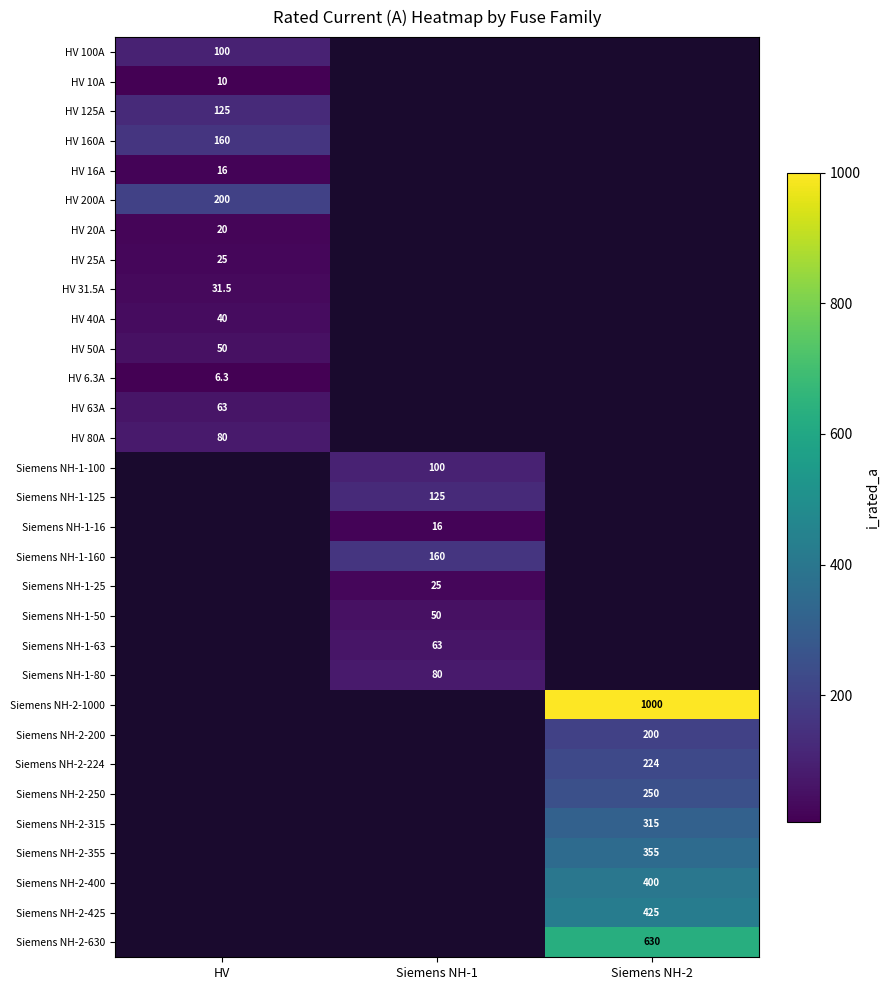

Which has a higher value, Siemens NH-1 or HV?

HV